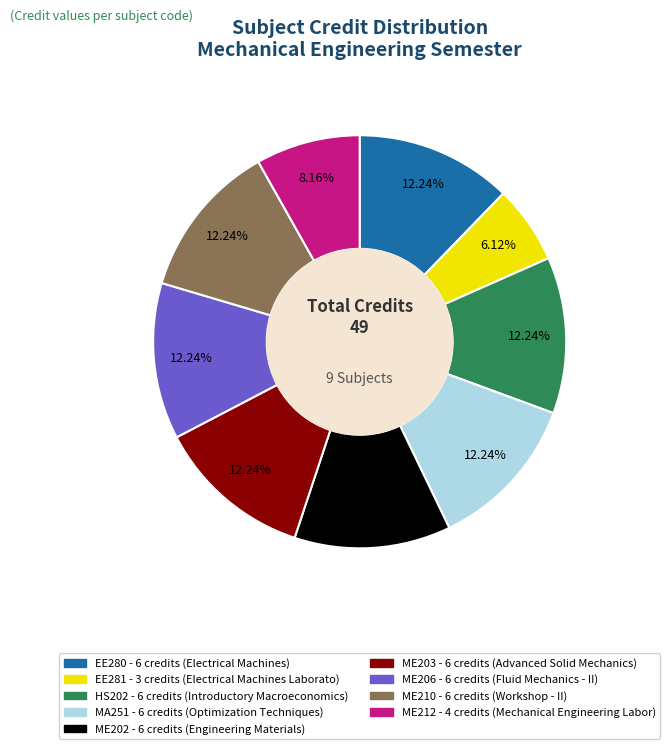

Combined, do EE280 and ME202 account for over 50%?

No